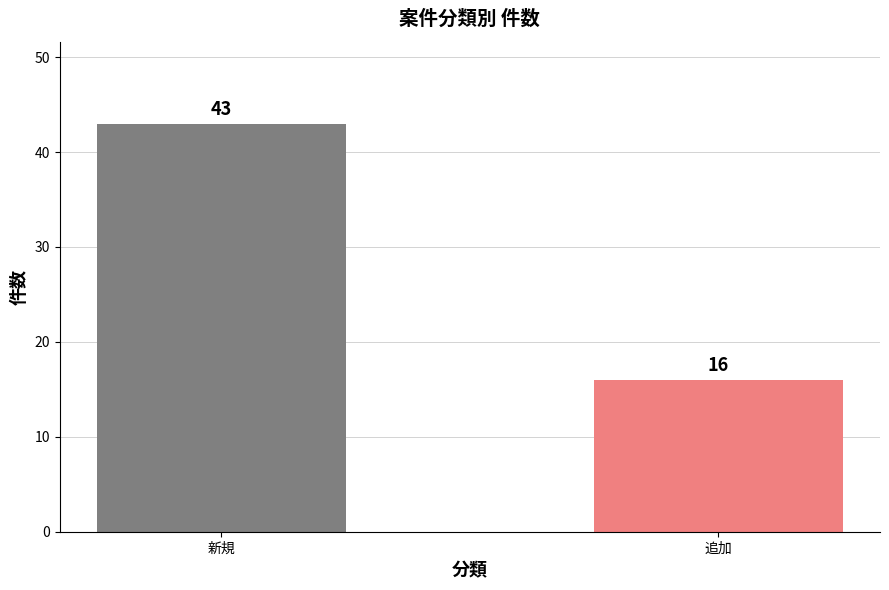

What position from the left is 新規?

1